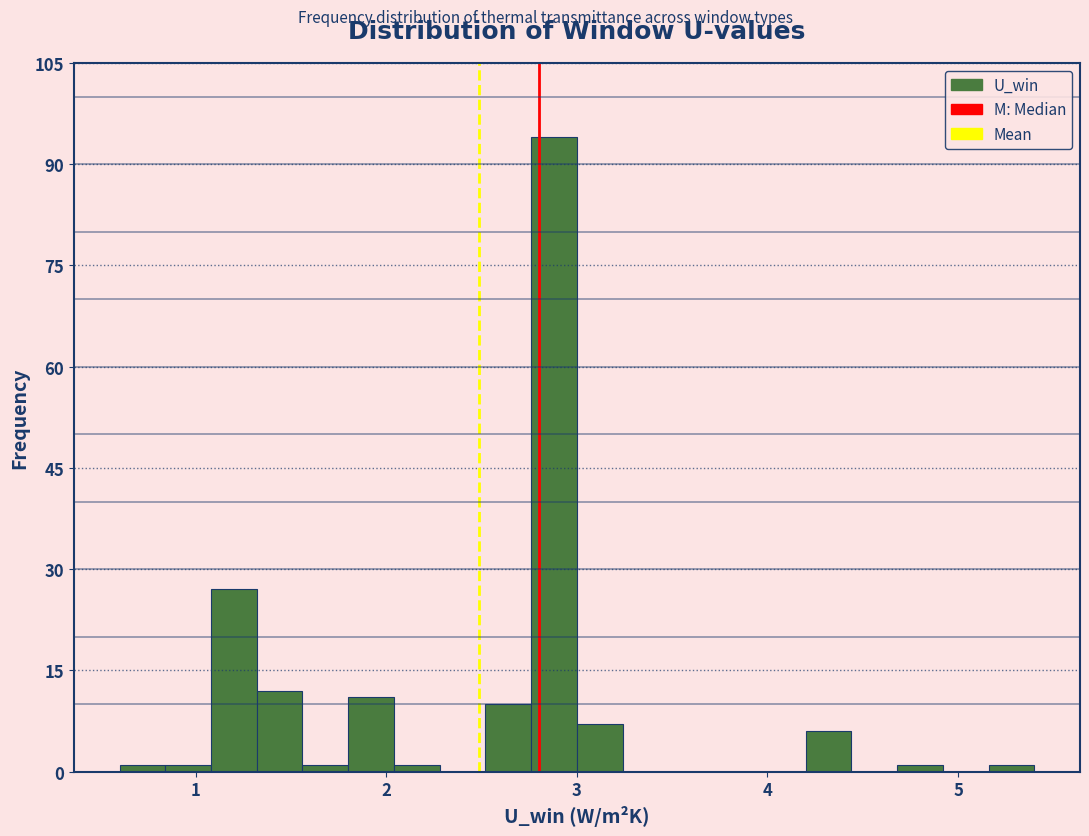

Read against the x-axis, roughly where is the centre of the tallest bar?

2.9